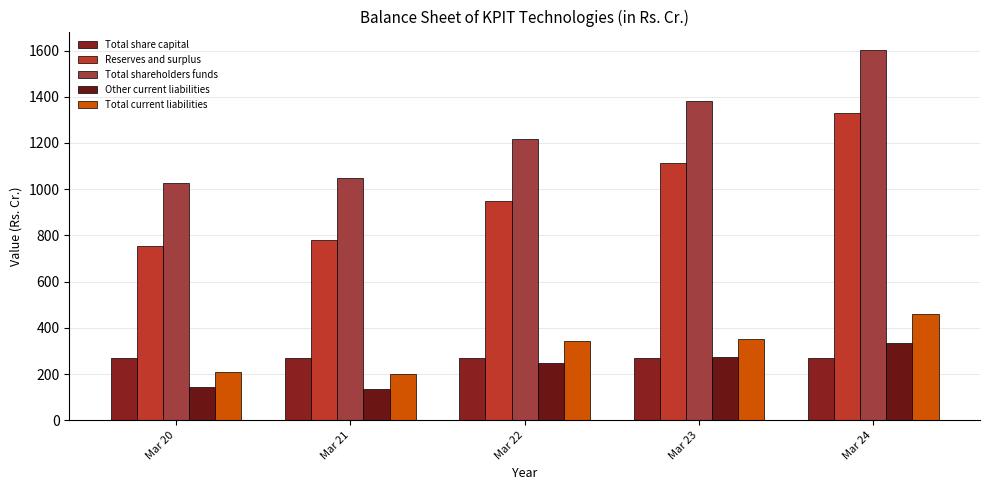

How many data points in Reserves and surplus are less than 948?

2